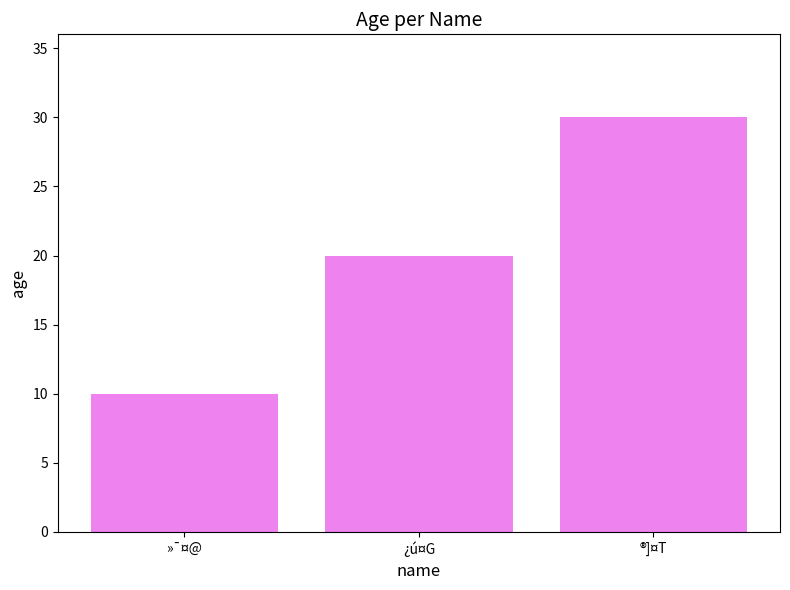

What is the difference between the maximum and second lowest values?

10